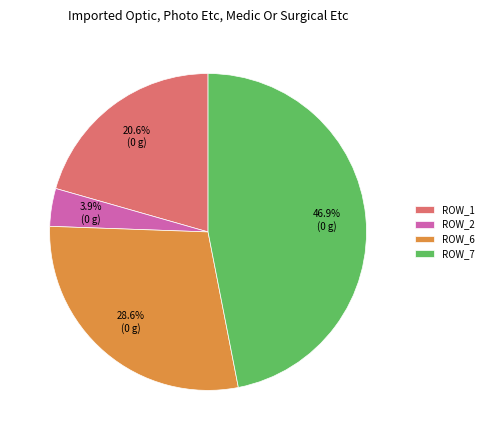

To the nearest percent, what is the average slice percentage?

25%